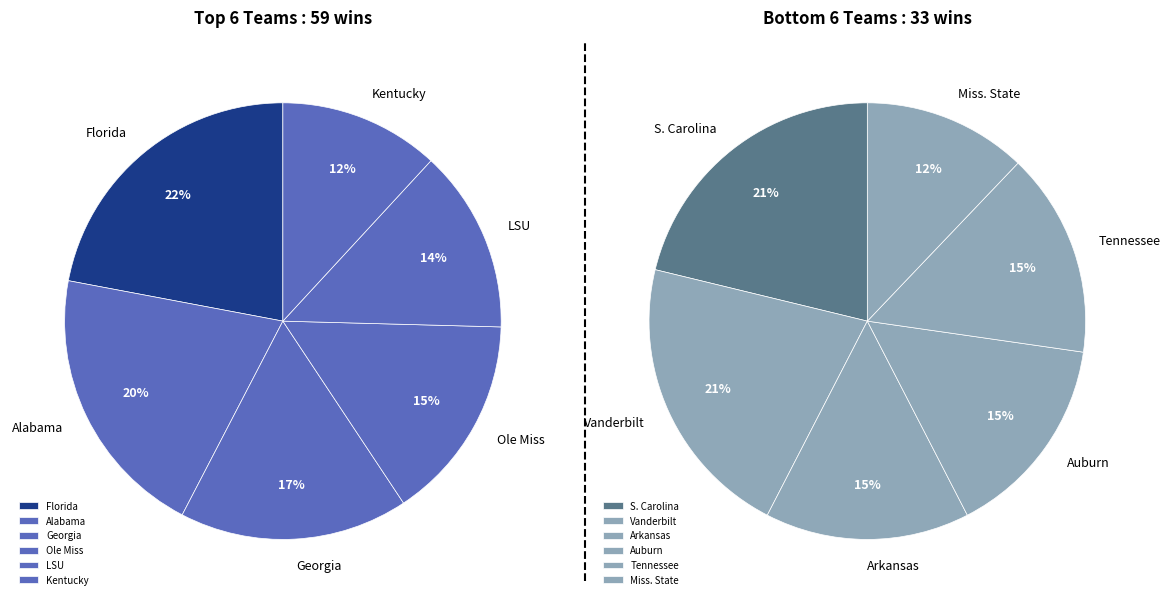

What is the change in value from Georgia to Miss. State?

-6